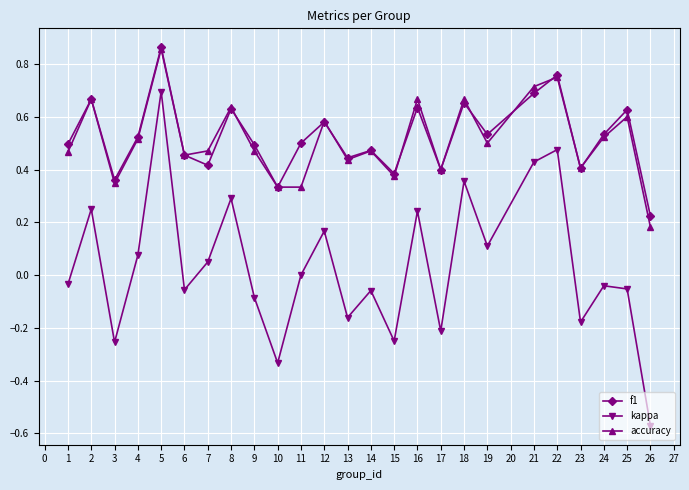

Which category has the lowest value across all series?

26